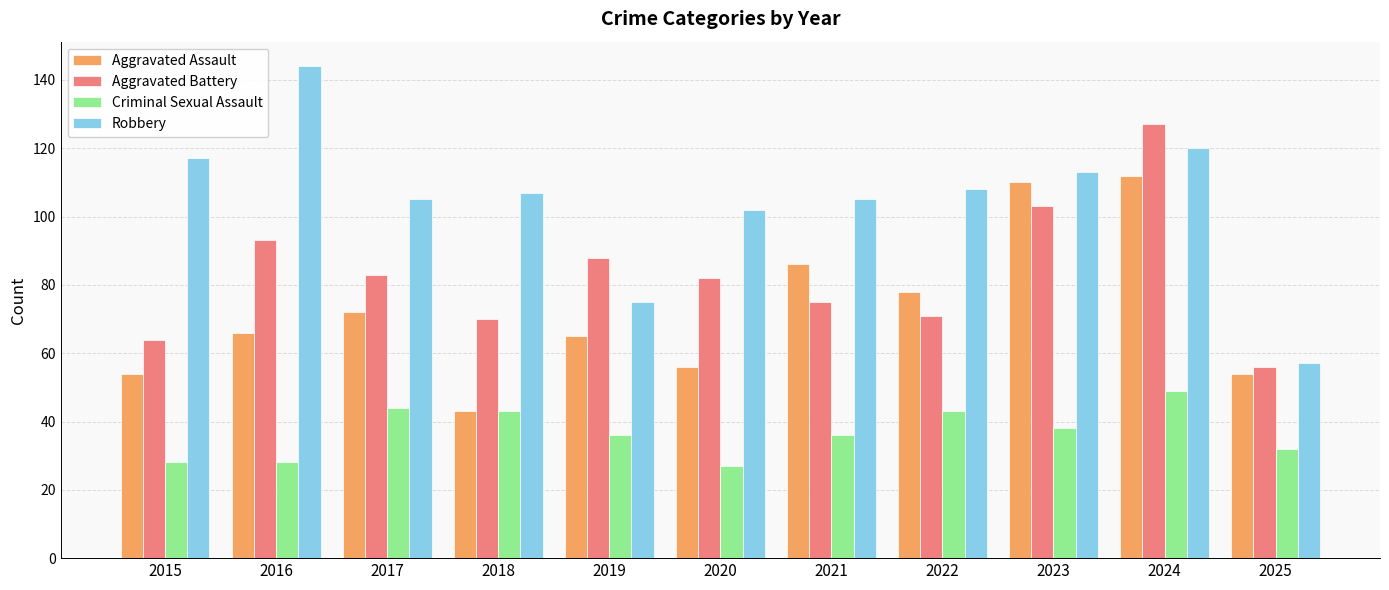

List the series in order of their overall mean, lowest first.

Criminal Sexual Assault, Aggravated Assault, Aggravated Battery, Robbery